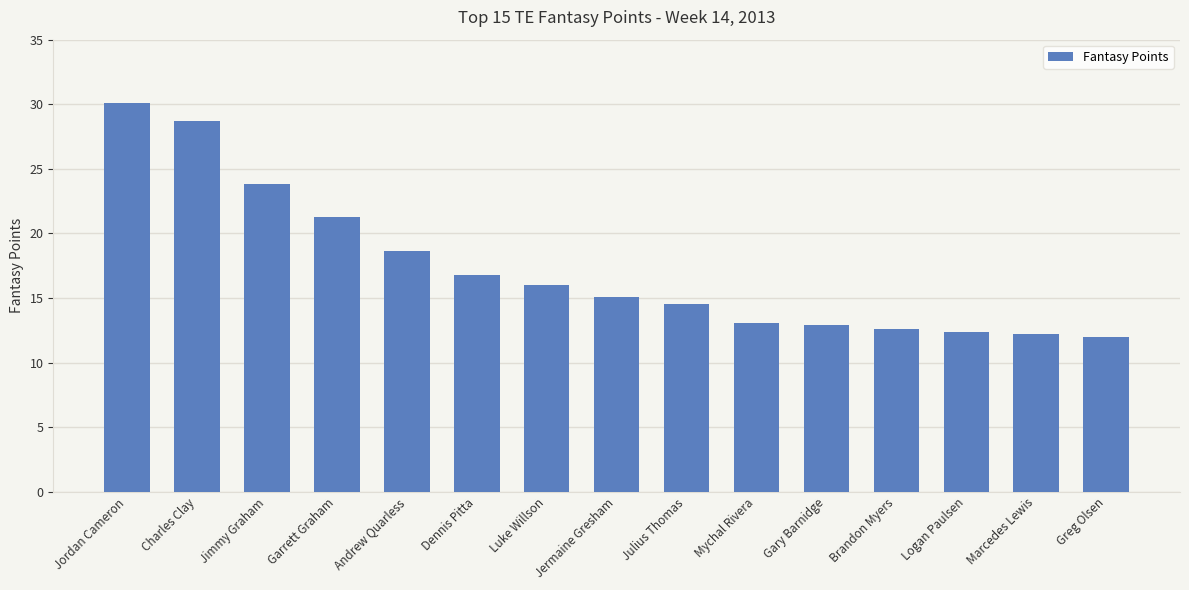

The chart shows a value of 16.8 at Dennis Pitta. True or false?

True